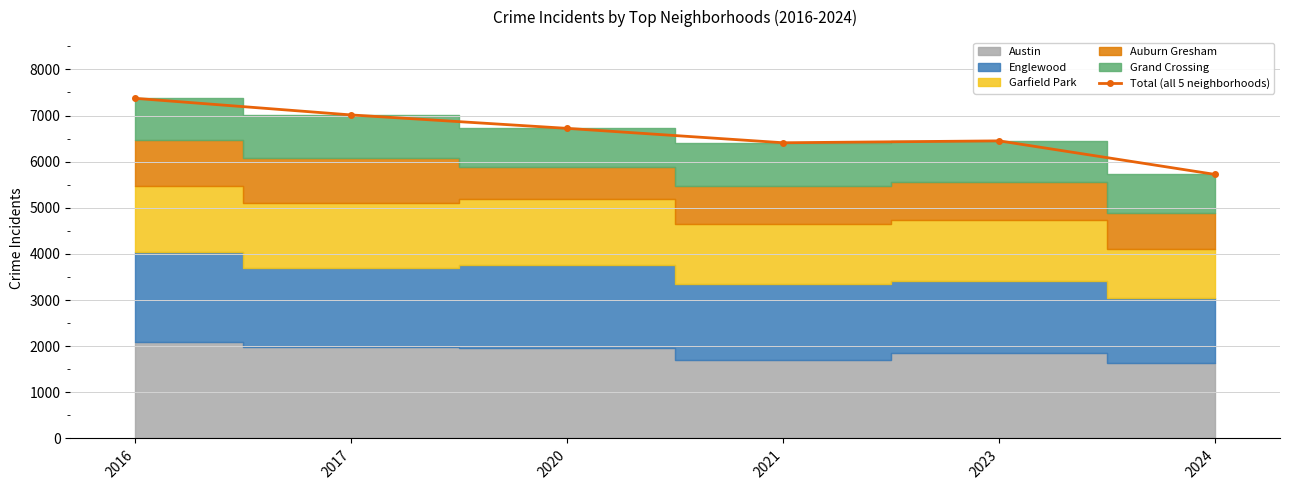

What is the ratio of the value at 2020 to the value at 2024?

1.2